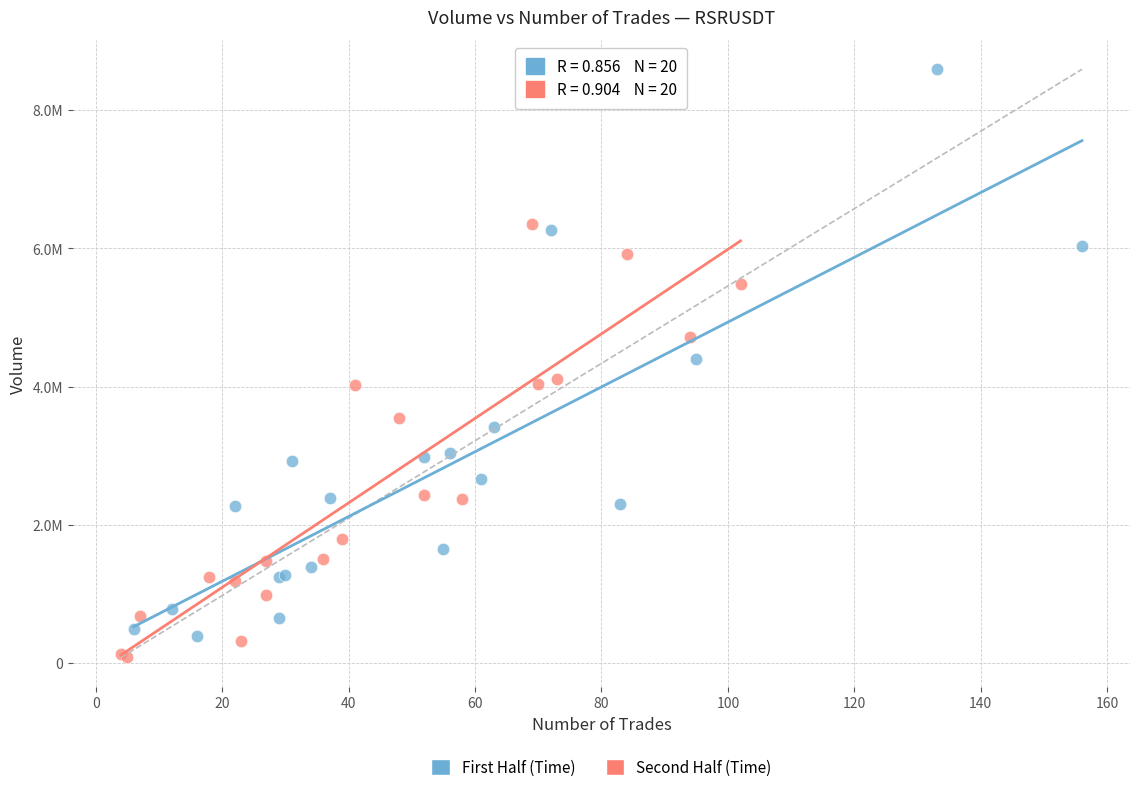

What are all the series names shown in the legend?

First Half (Time), Second Half (Time)